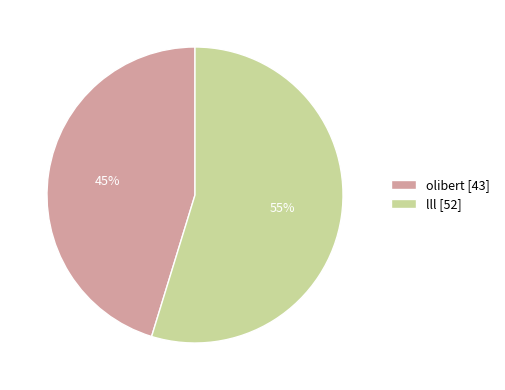

Which slice represents more than half of the pie?

lll